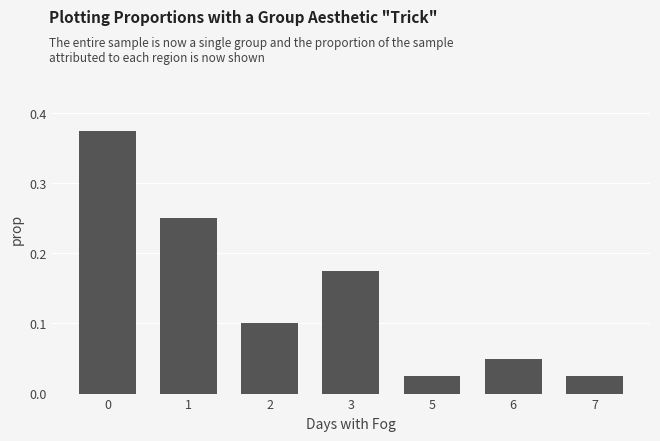

The chart shows a value of 0.1 at 6. True or false?

True